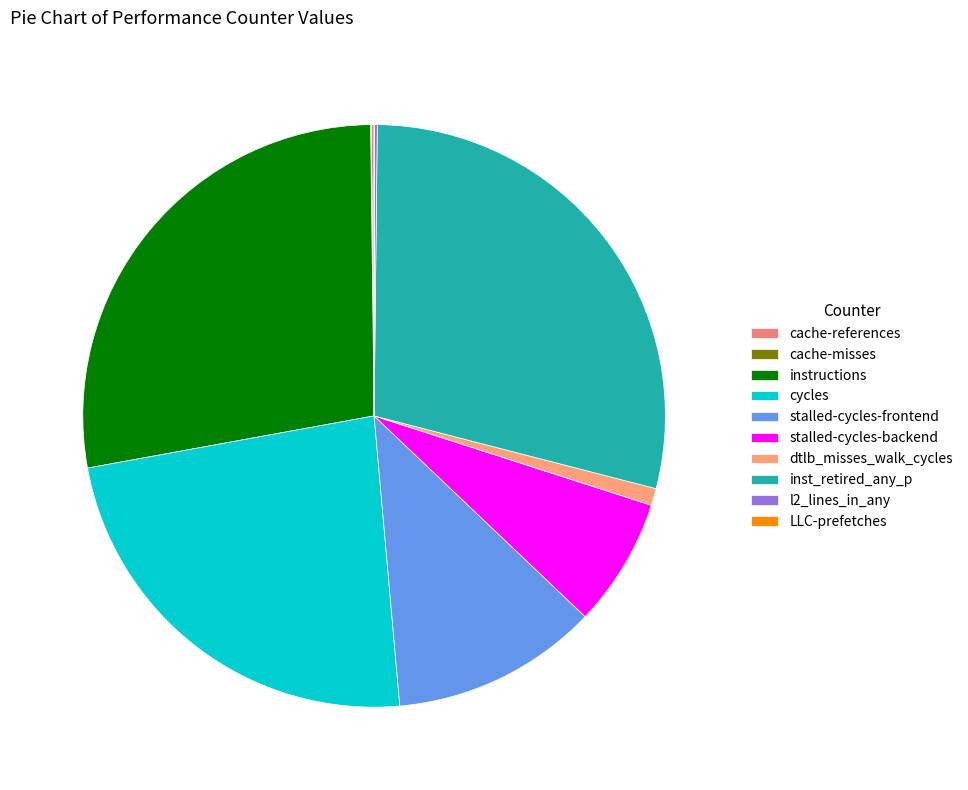

The cache-references slice represents 0% of the pie. True or false?

True